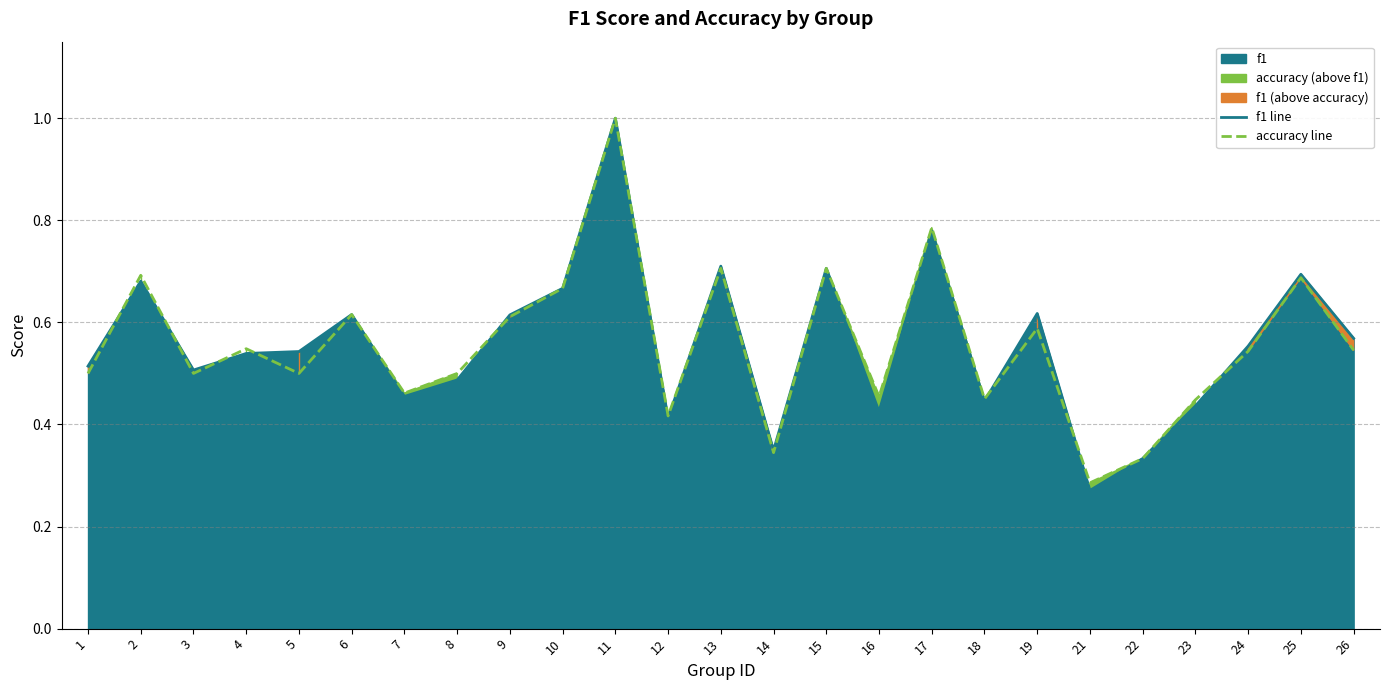

Does the chart display data point markers on the line(s)?

No